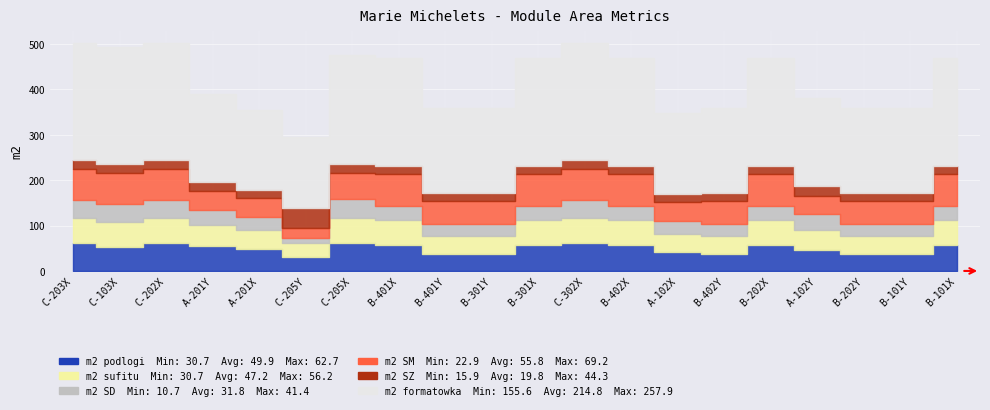

At which label does m2 podlogi reach its minimum?

C-205Y